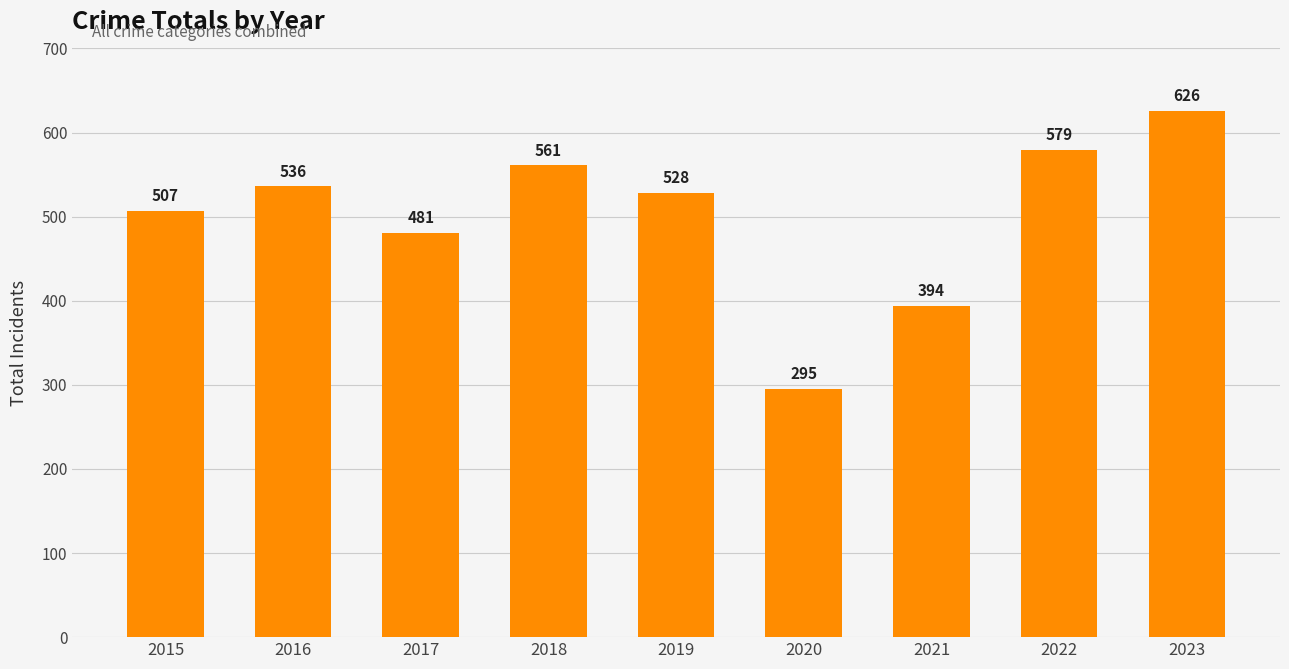

How many data points are less than 528?

4